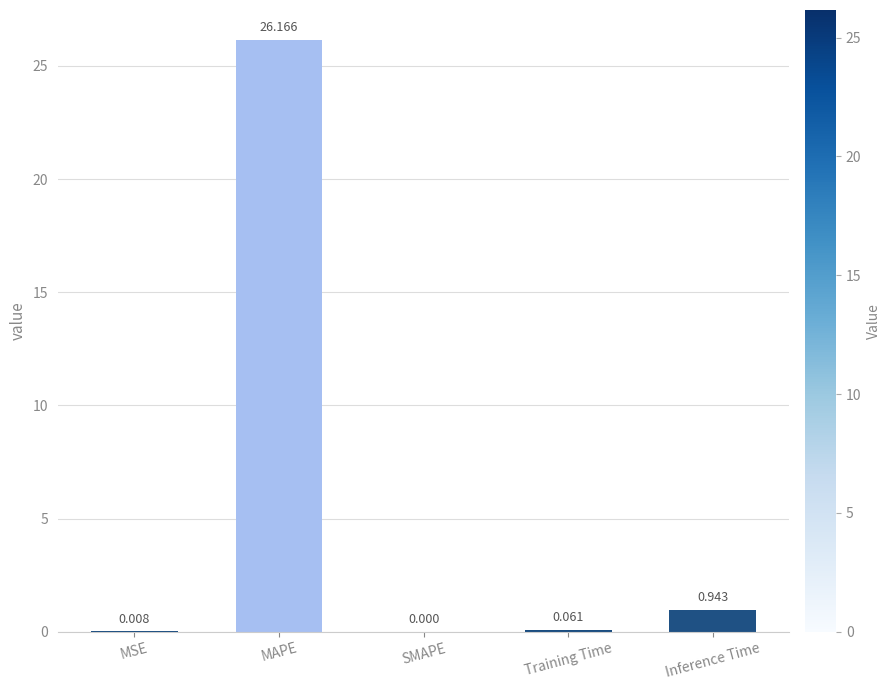

At which label is the value closest to 13?

Inference Time